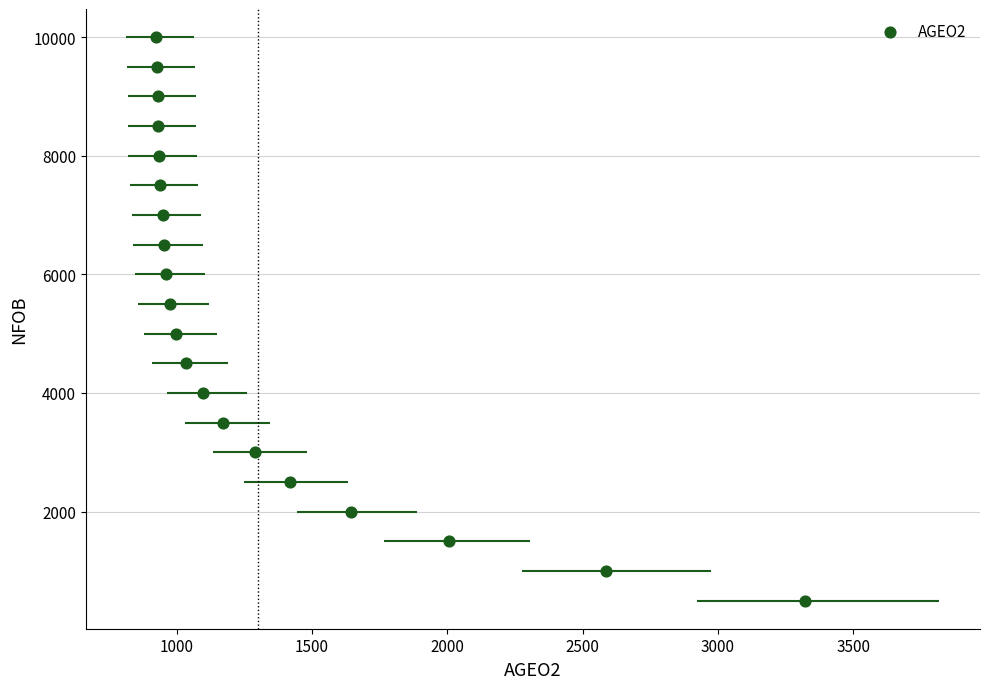

What is the range of Y values (max minus min)?

9500